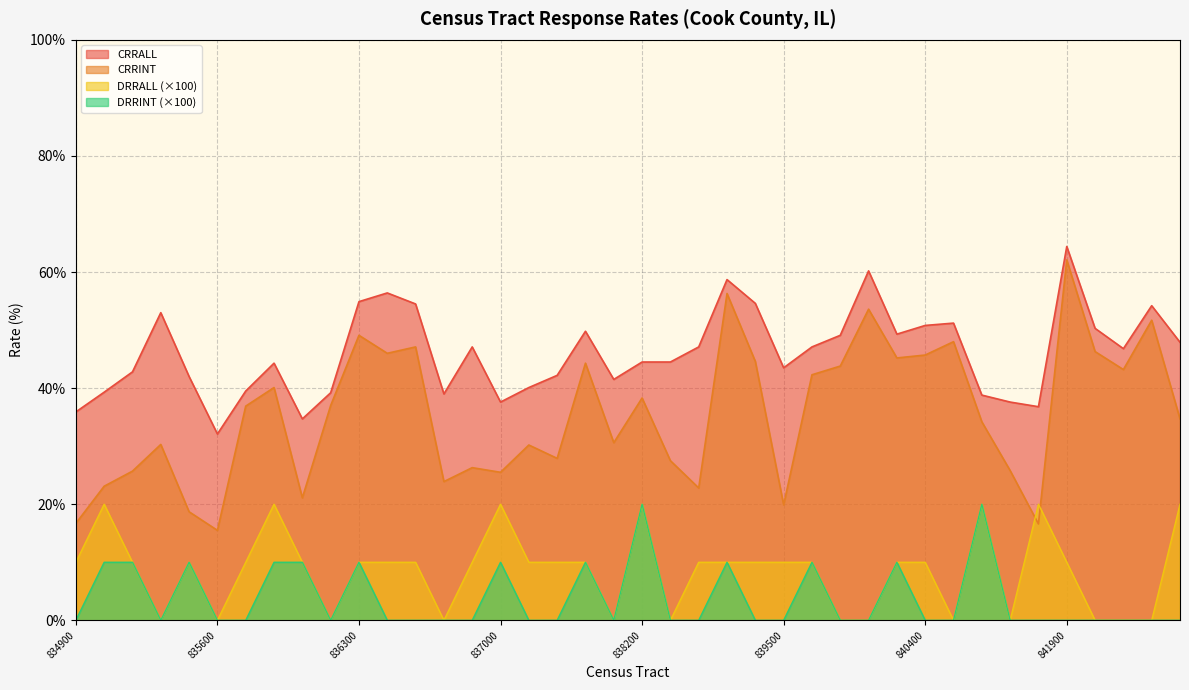

List the series in order of their peak value, lowest first.

DRRALL, DRRINT, CRRINT, CRRALL